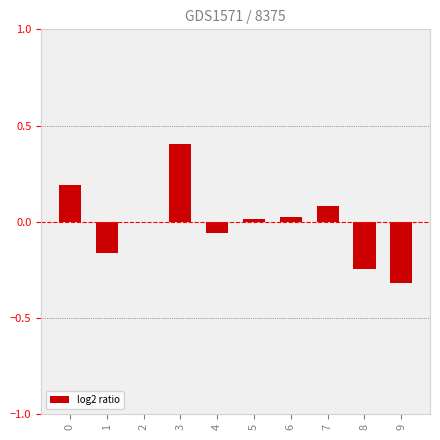

Is it true that the value at 9 is -0.3?

True